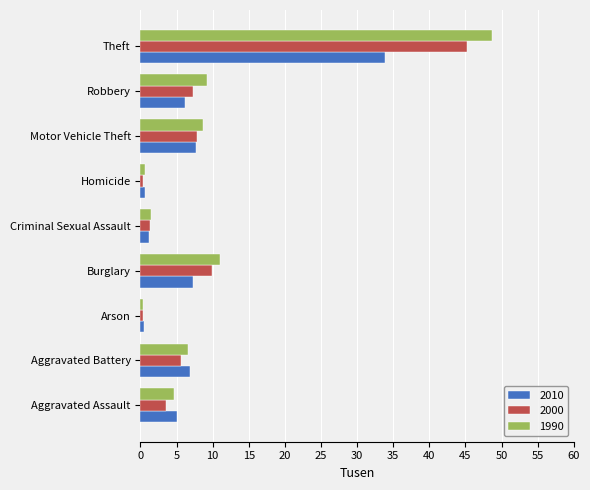

What is the spread (max minus min) of values at Burglary?

3.7